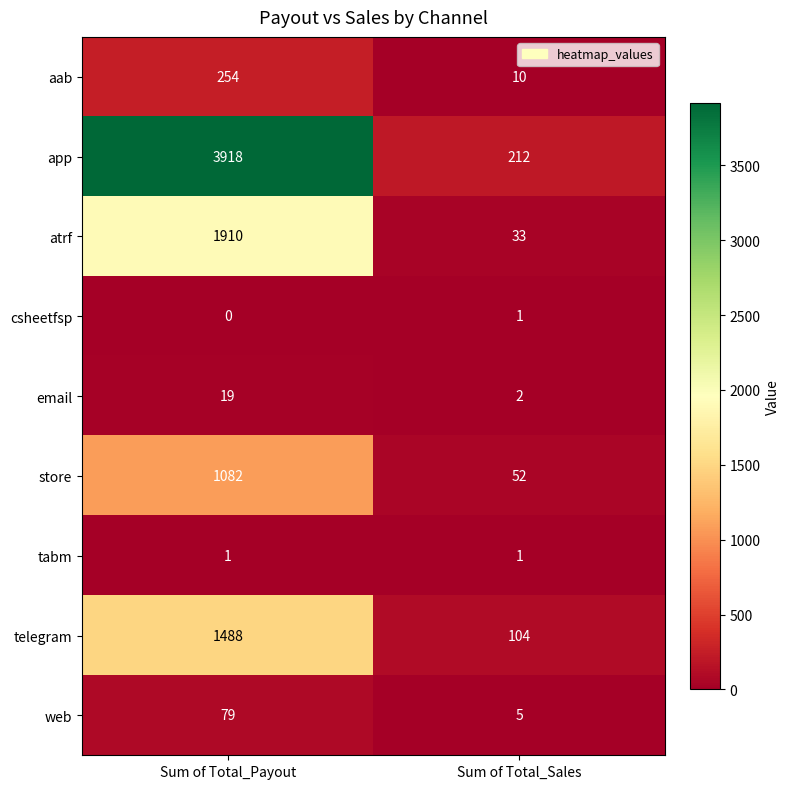

Which series has the largest total across all categories?

app